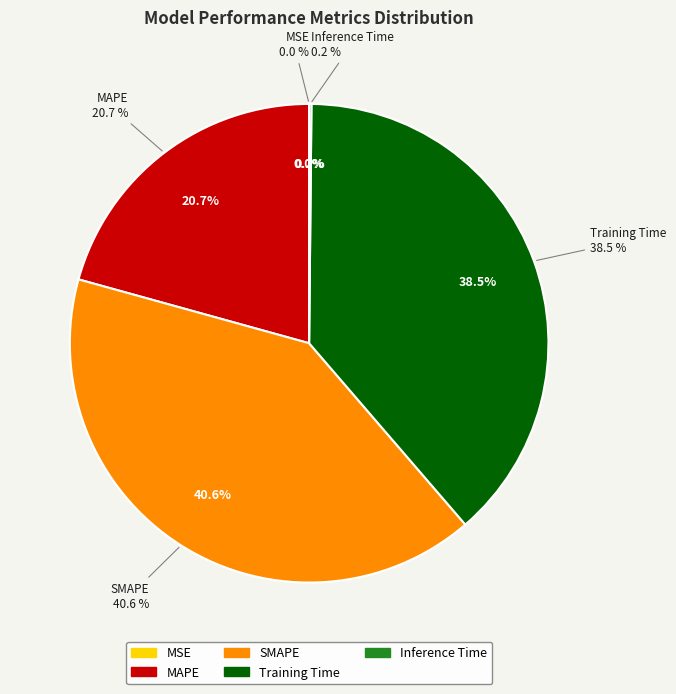

True or false: MSE accounts for 9% of the total.

False